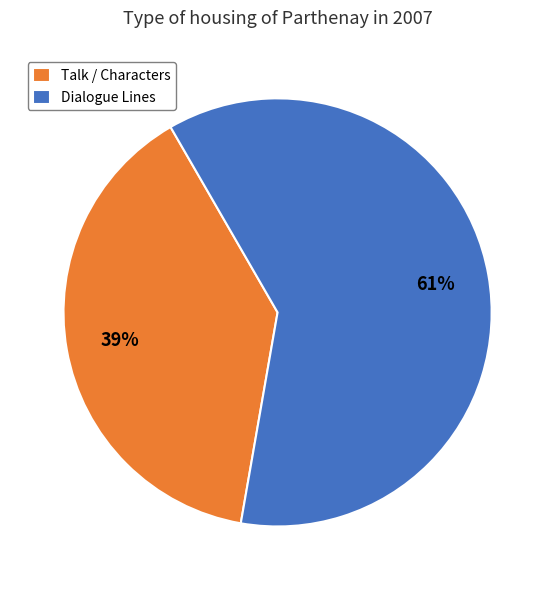

Which category has the biggest portion of the pie?

Dialogue Lines